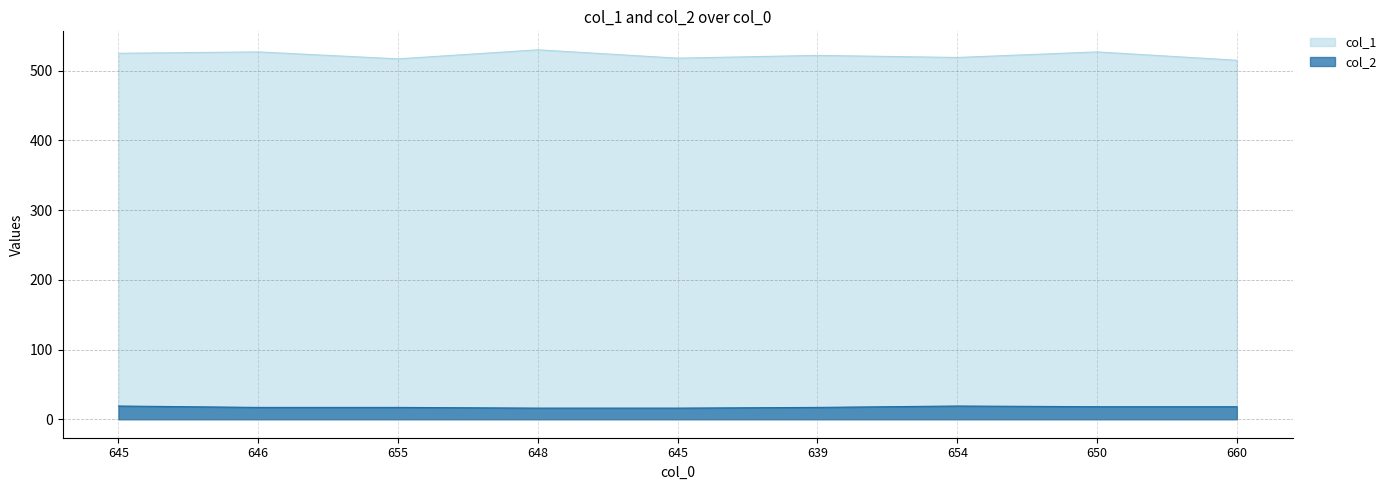

Reading right to left, what are all the values shown in this chart?

col_1: 515	527	519	522	518	530	517	527	525
col_2: 18	18	19	17	16	16	17	17	19